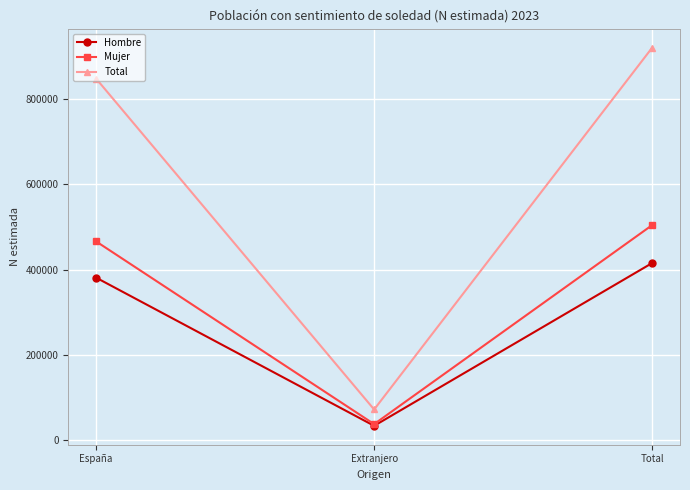

List the series in order of their peak value, lowest first.

Hombre, Mujer, Total